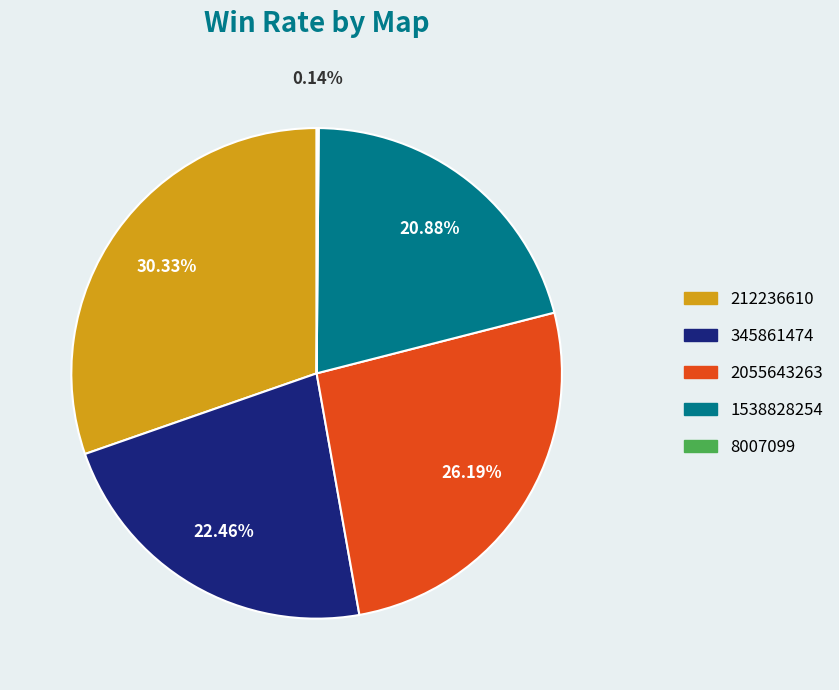

Which has a higher value, 345861474 or 2055643263?

2055643263